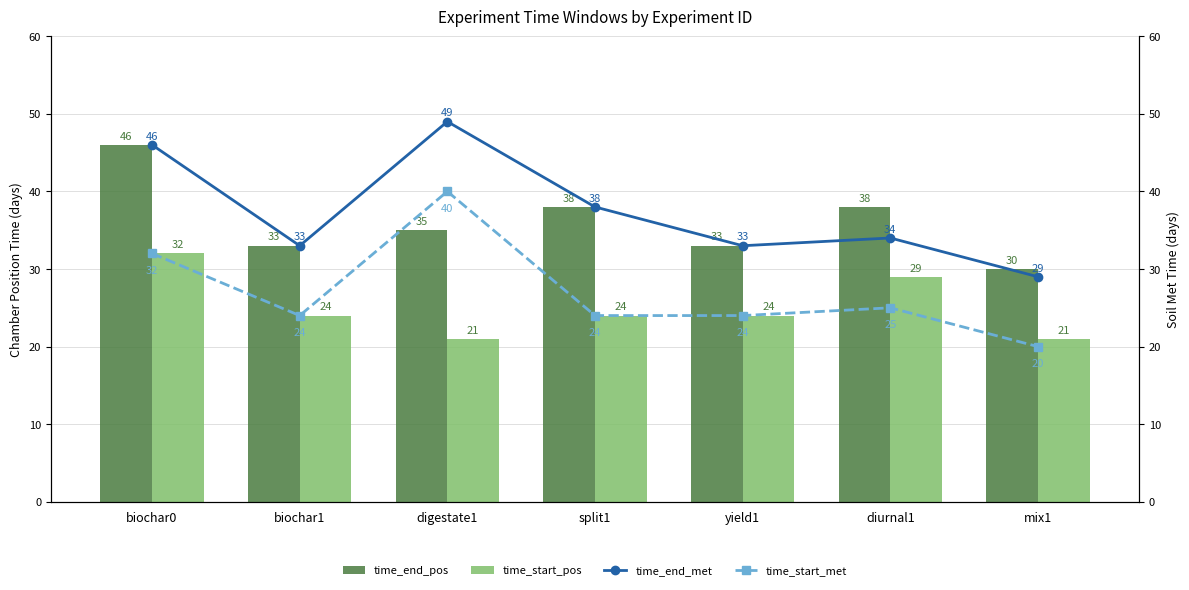

At which category is the sum across all series the highest?

biochar0